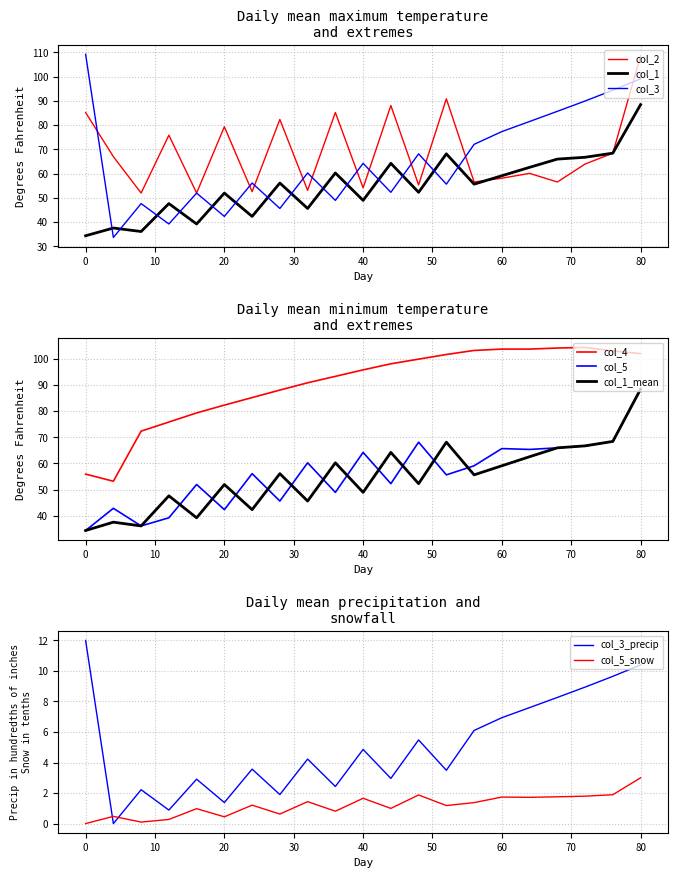

Is the value of col_4 at 4 greater than the value of col_5 at 72?

No